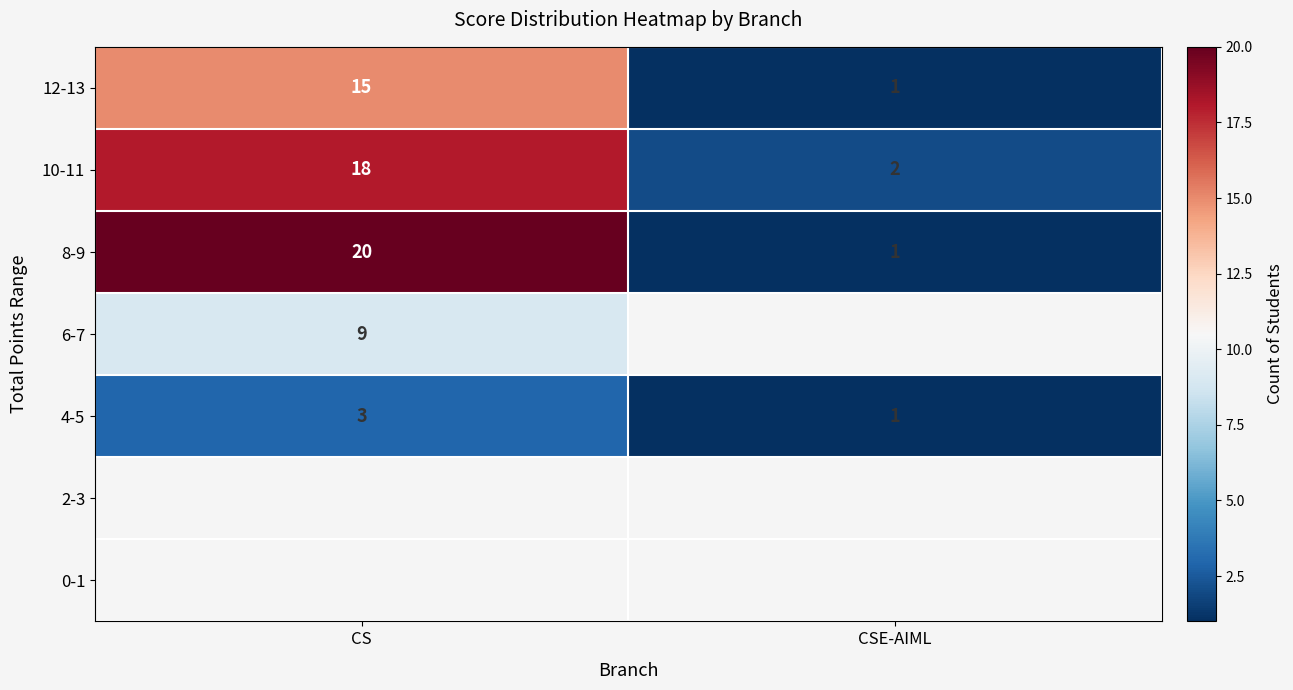

What is the maximum value for 10-11?

18